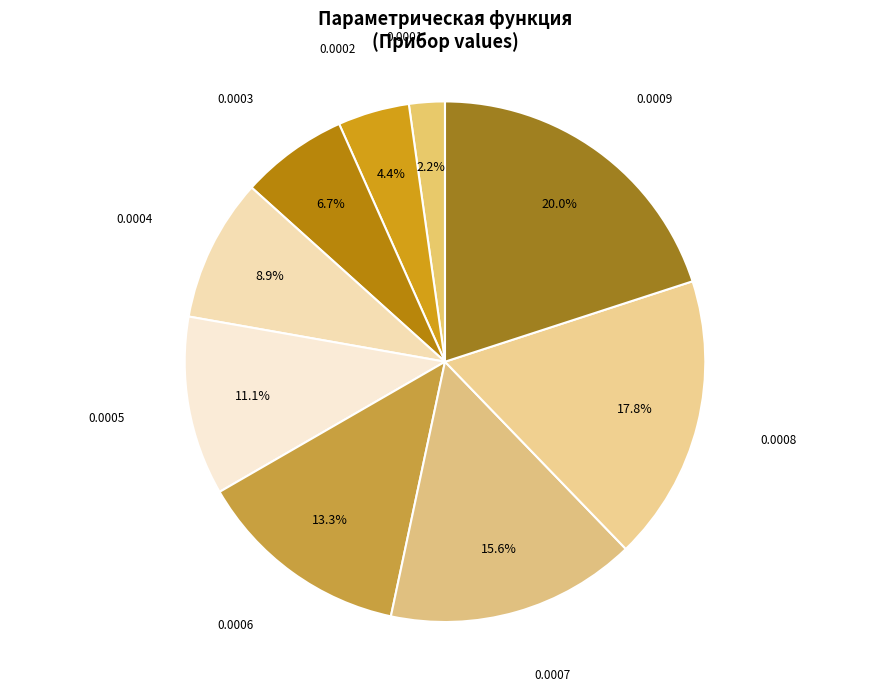

True or false: 0.0001 accounts for 2% of the total.

True